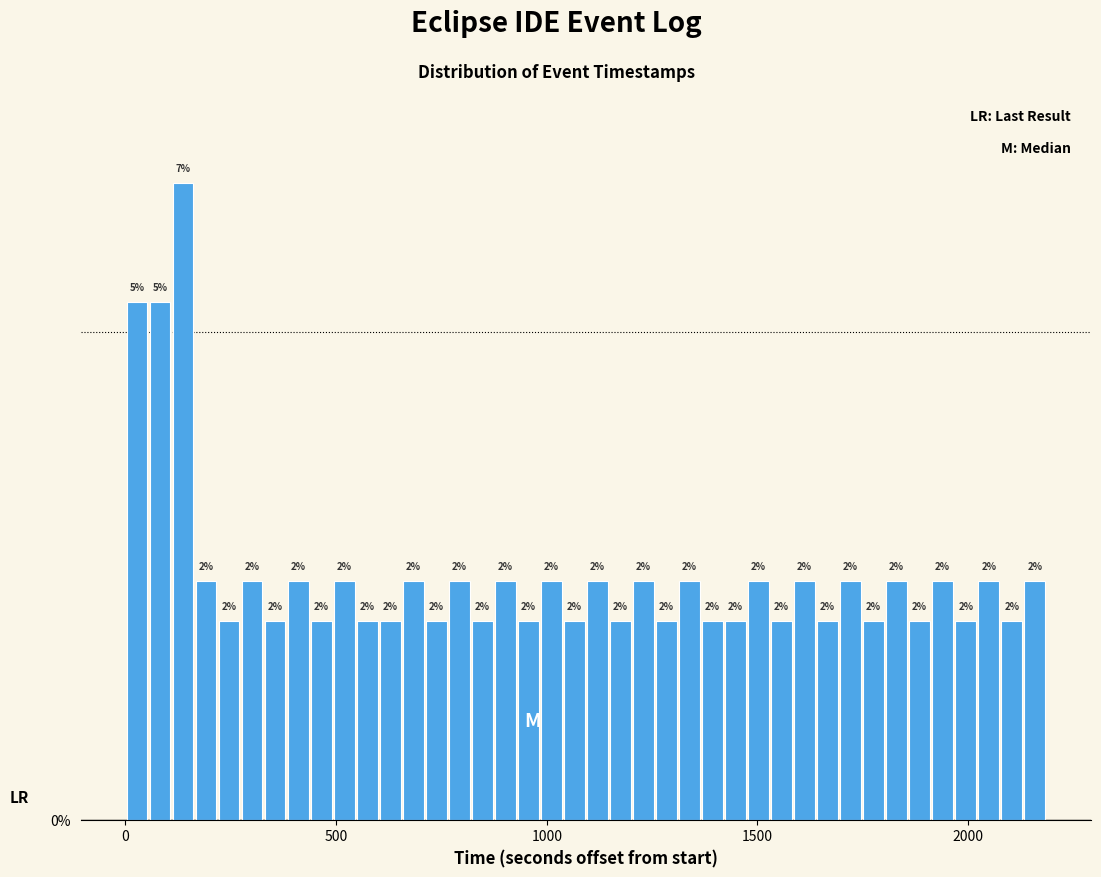

Around what value on the x-axis is the tallest bar? Give the approximate position of its centre, as read against the axis.

150